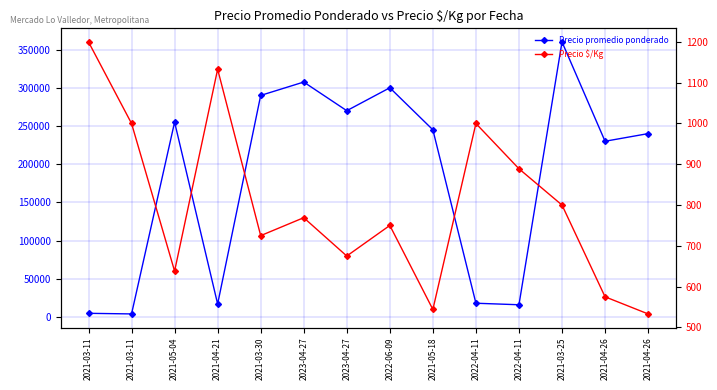

True or false: Precio promedio ponderado and Precio $/Kg intersect in this chart.

False